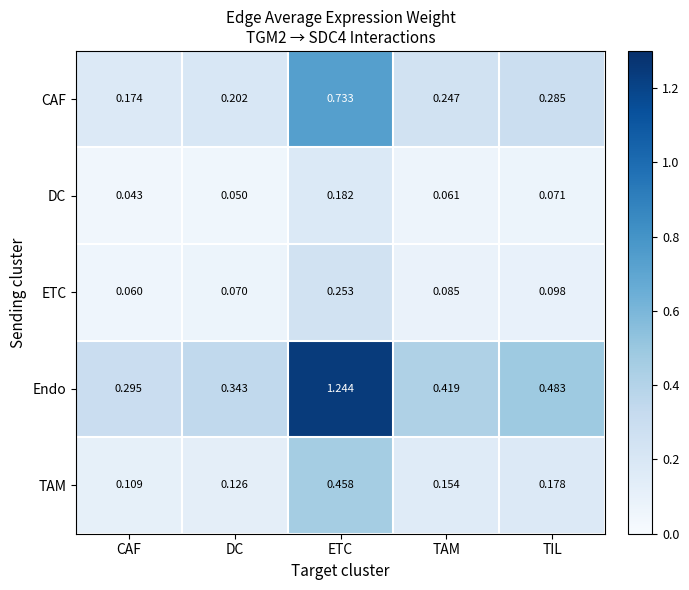

At DC, list the series in order from smallest to largest.

DC, ETC, TAM, CAF, Endo